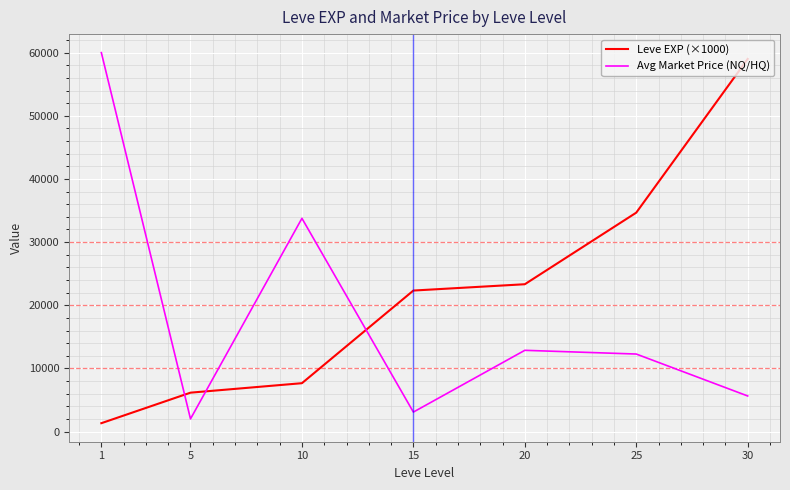

What is the lowest value of the Leve EXP (×1000) series?

1333.3